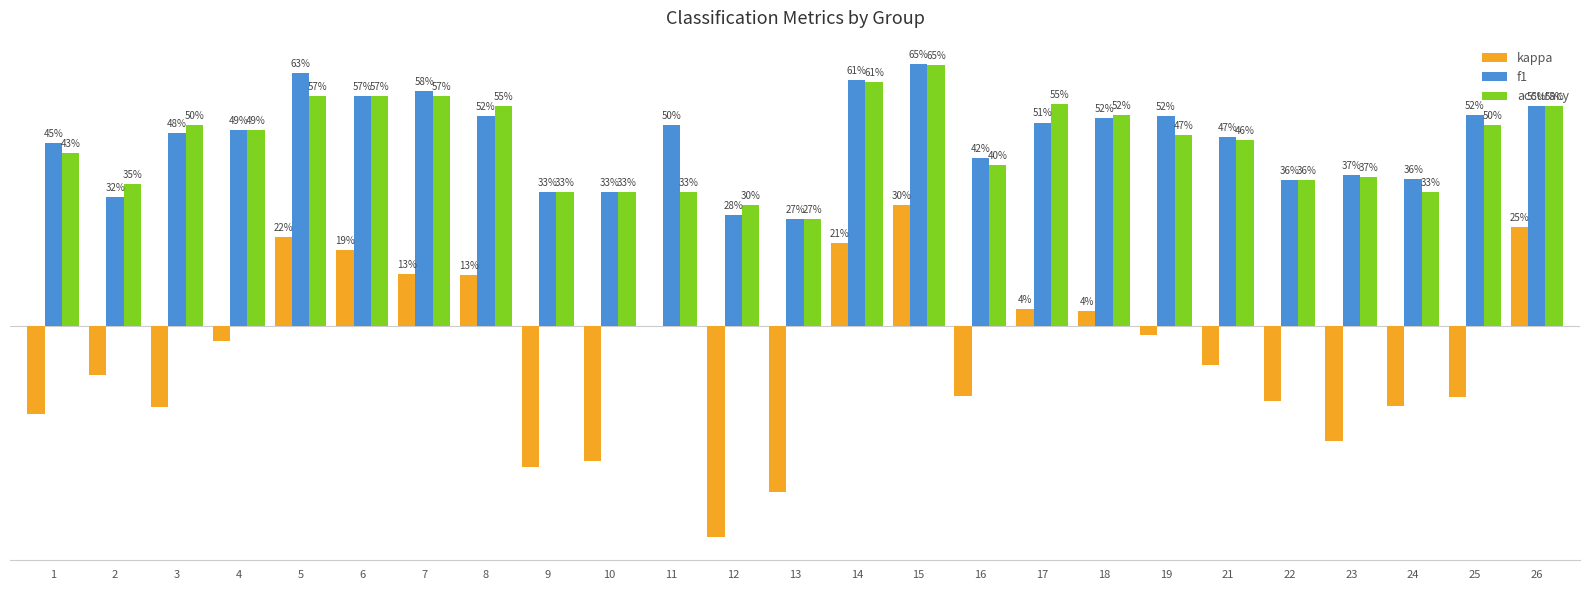

What are all the series names shown in the legend?

kappa, f1, accuracy